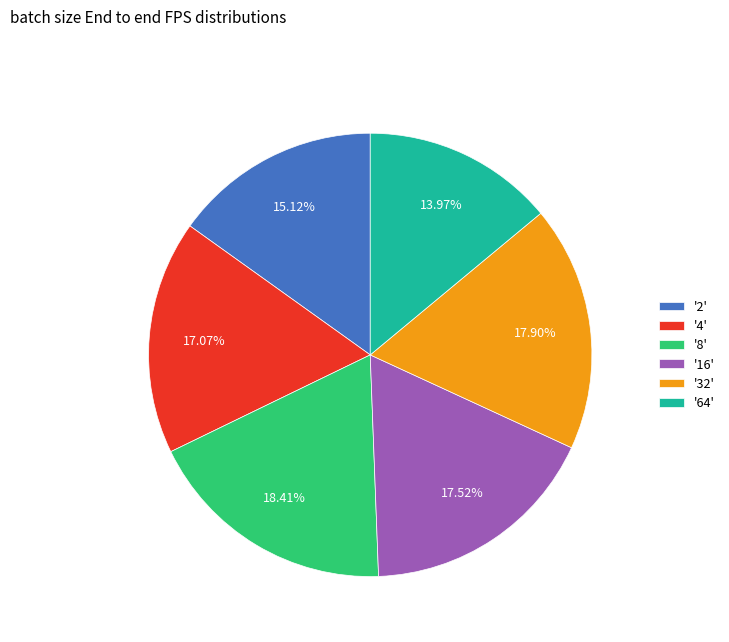

Approximately how many times larger is the value at '8' compared to '64'?

1.3